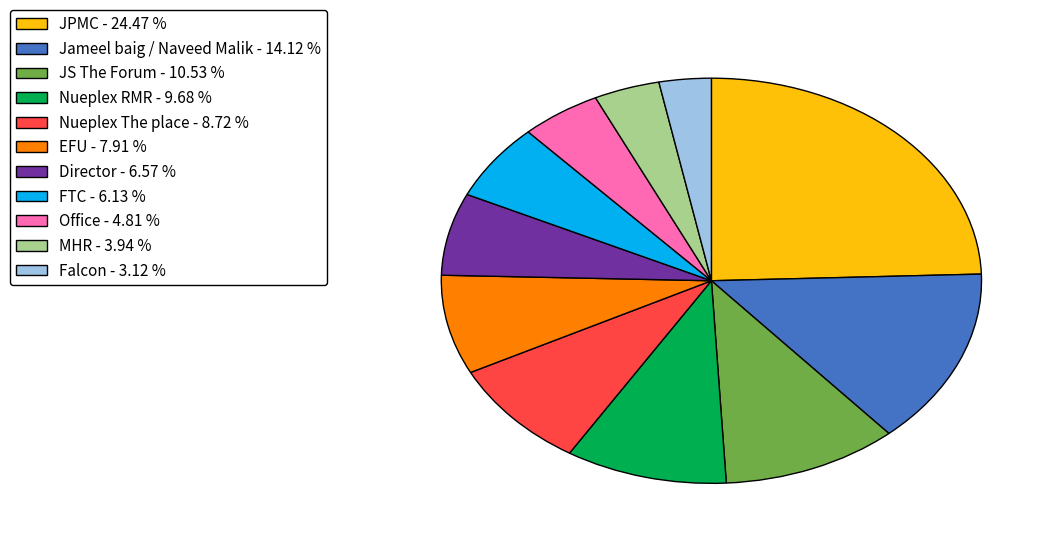

Does any single category account for the majority?

No